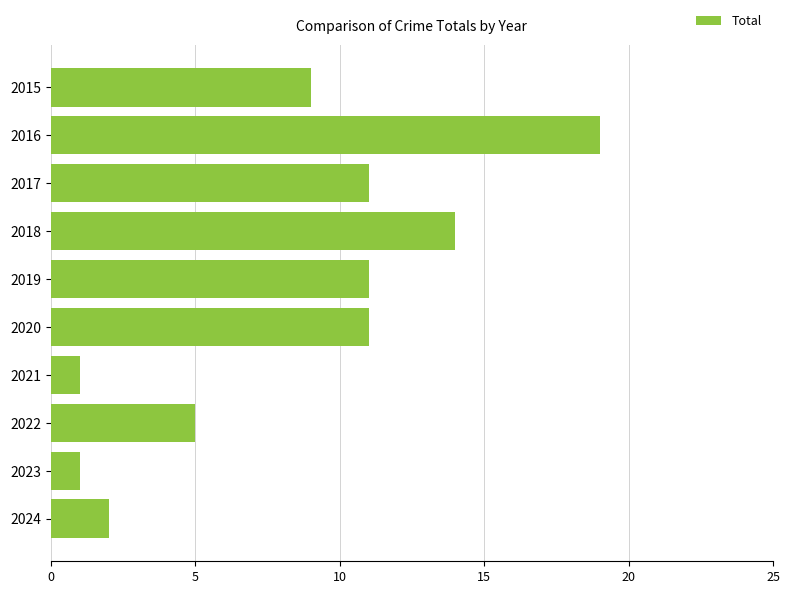

What is the minimum value shown in the chart?

1